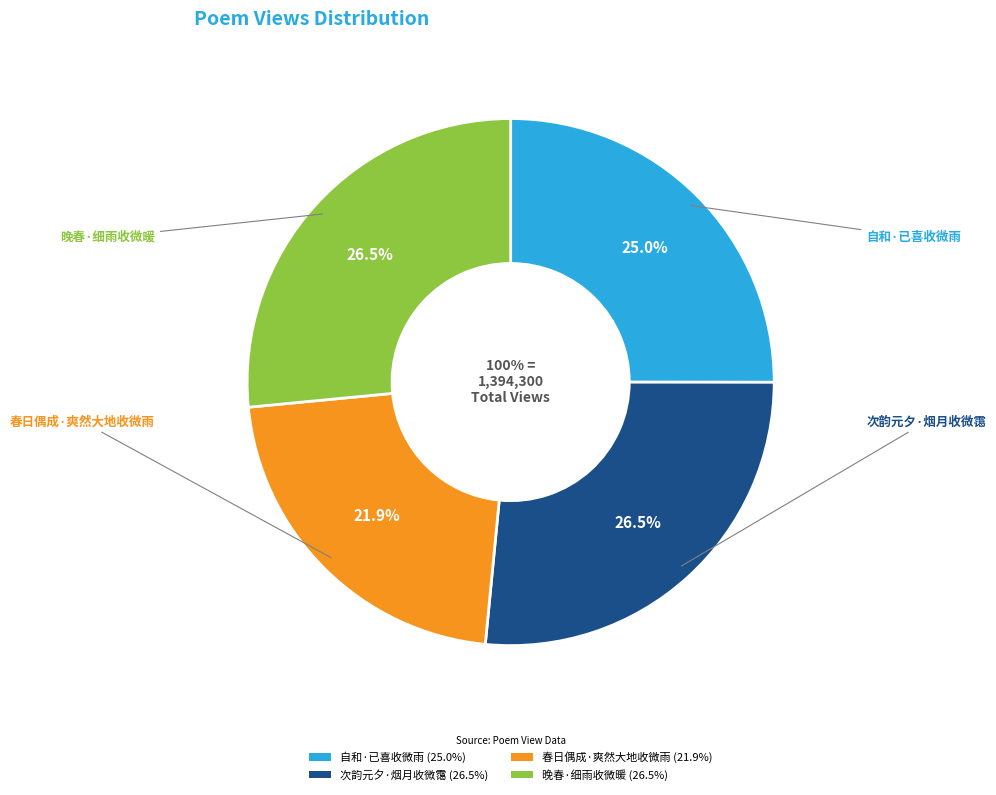

Which has a higher value, 次韵元夕·烟月收微霭 or 春日偶成·爽然大地收微雨?

次韵元夕·烟月收微霭